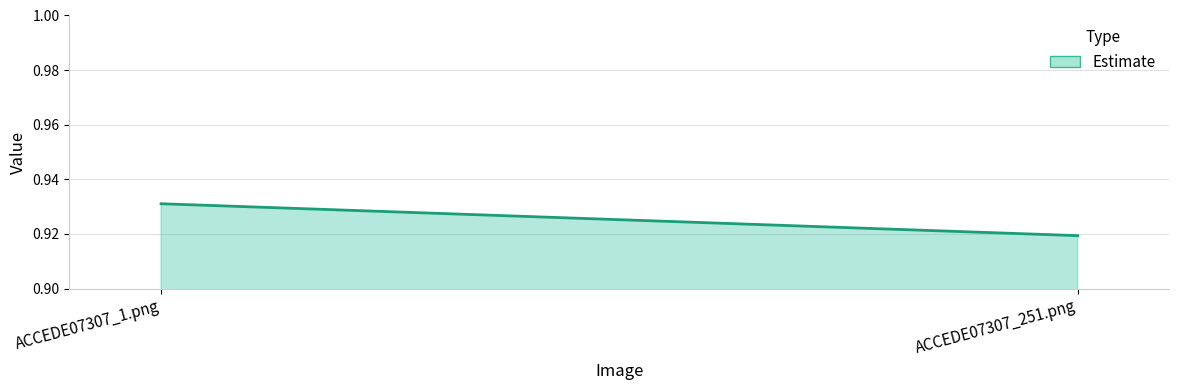

Count the number of data series in this chart.

1